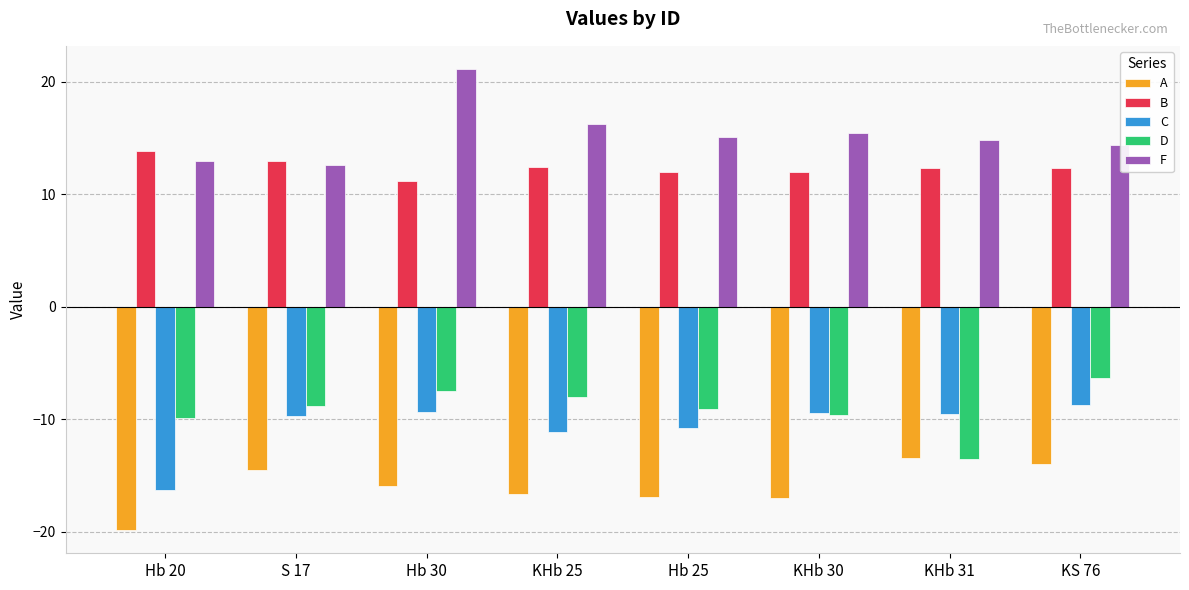

Rank the series at Hb 30 from lowest to highest value.

A, C, D, B, F